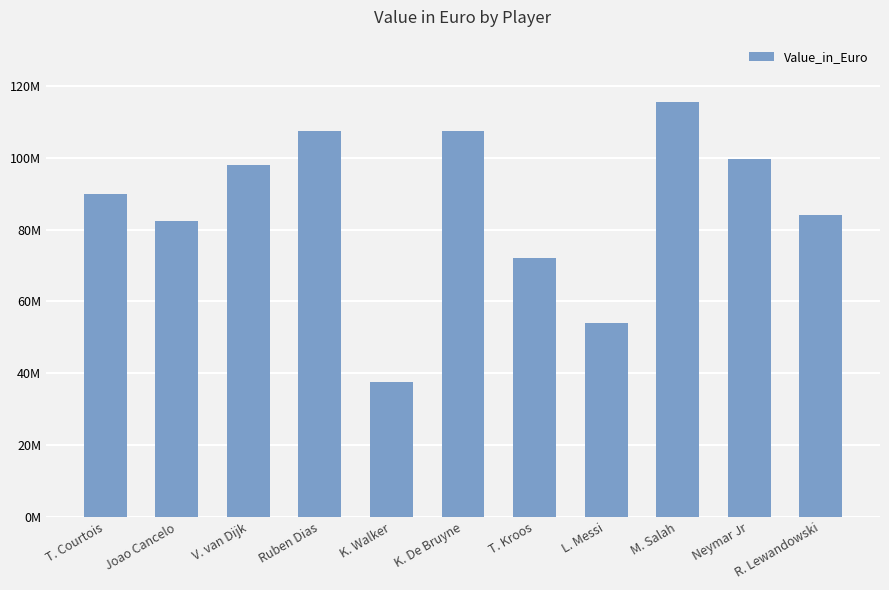

Reading right to left, transcribe all the data shown in this chart.

84000000	99500000	115500000	54000000	72000000	107500000	37500000	107500000	98000000	82500000	90000000